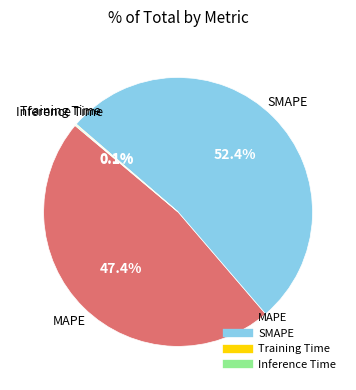

What portion of the pie excludes MAPE?

52.6%